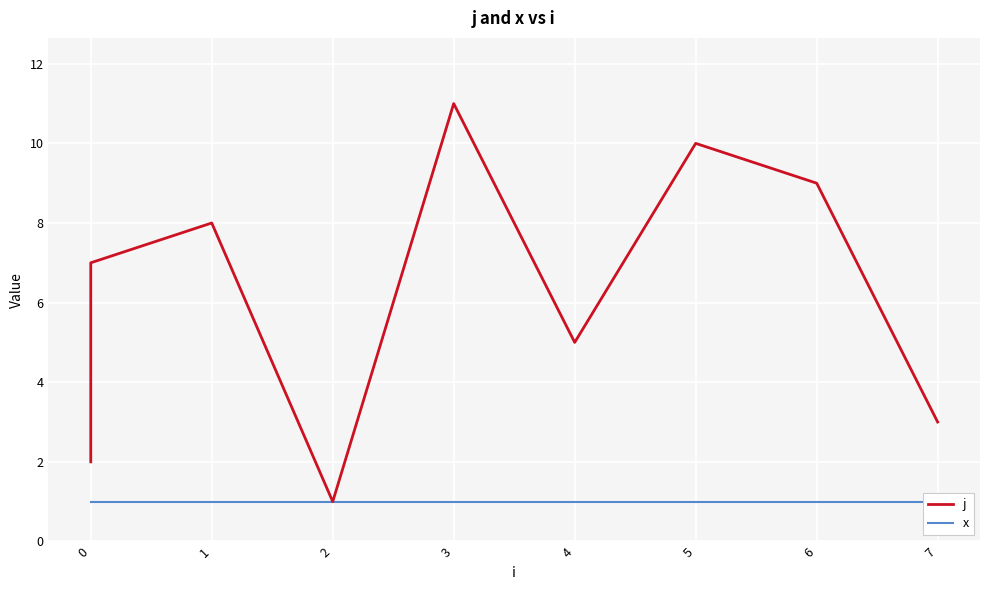

True or false: j has a value of 14 at 8.

False